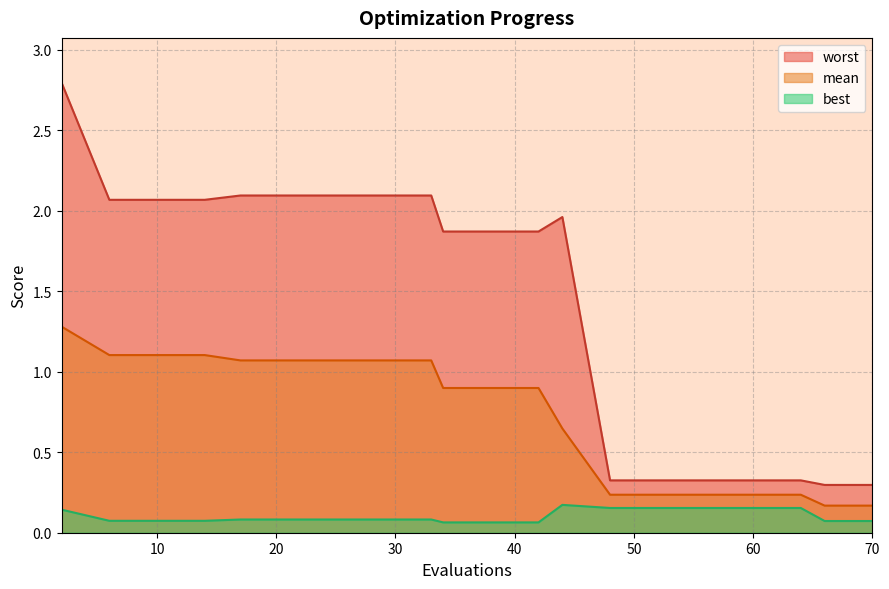

At which label is mean closest to 0?

66